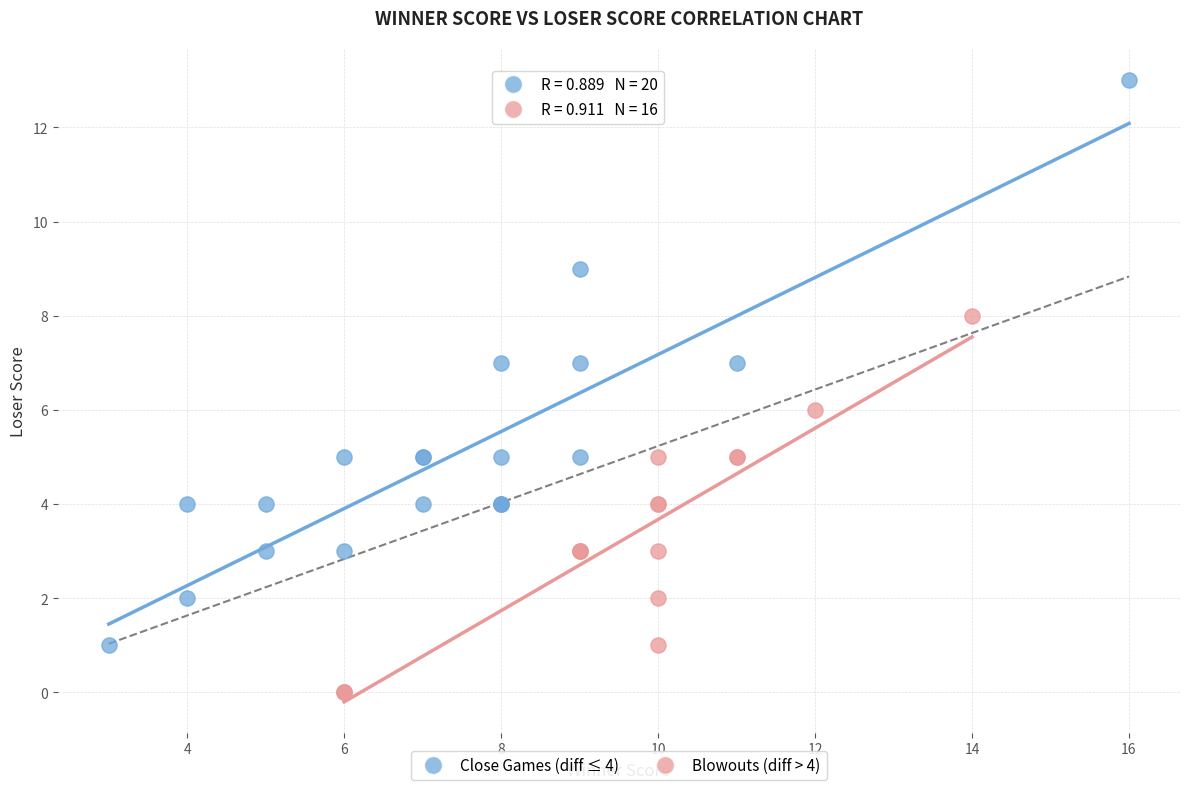

Which series reaches the minimum Y coordinate?

Blowouts (diff > 4)